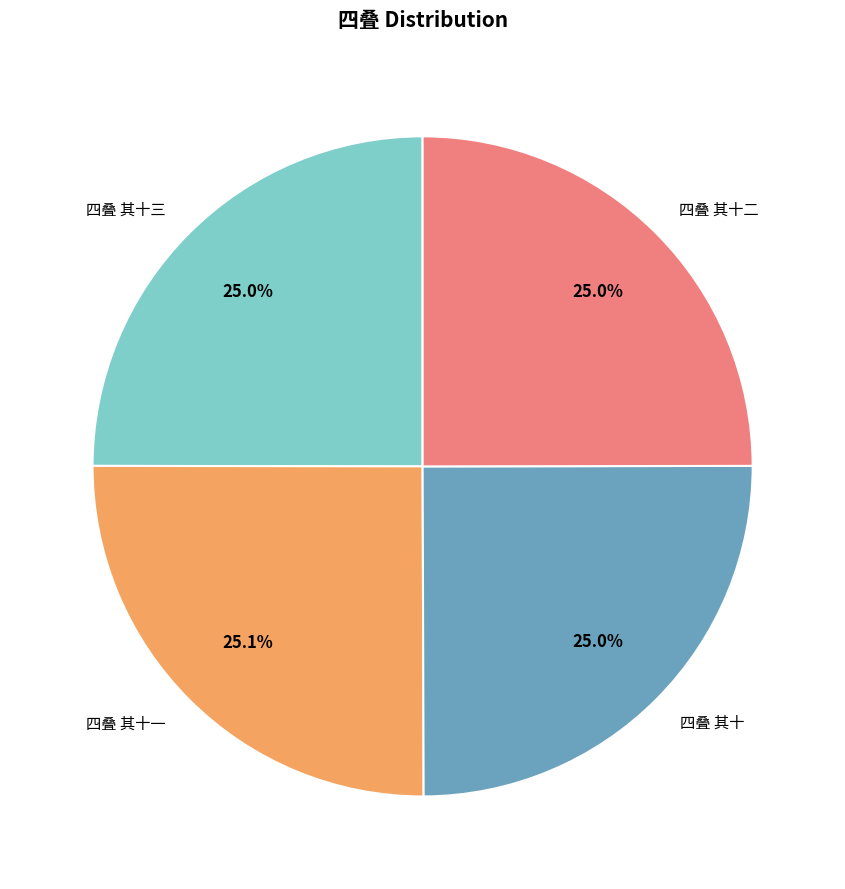

Is there a majority slice in this chart?

No